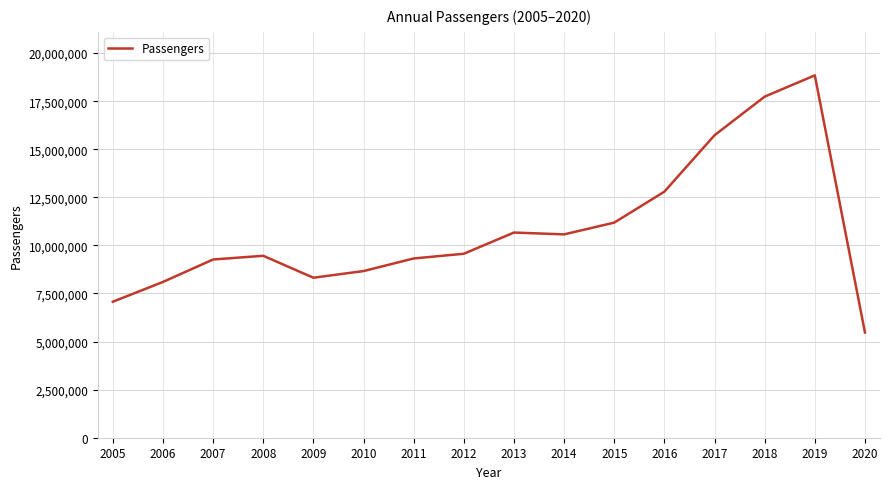

What is the difference between the second highest and minimum values?

12264007